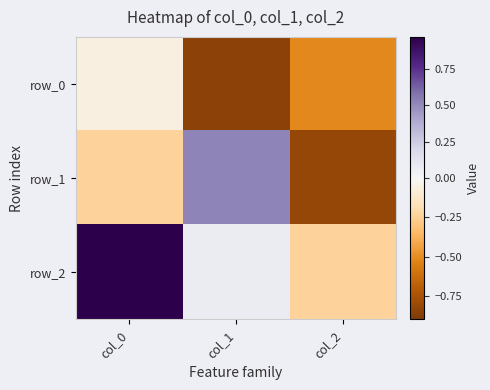

At how many categories does at least one series exceed 0?

2